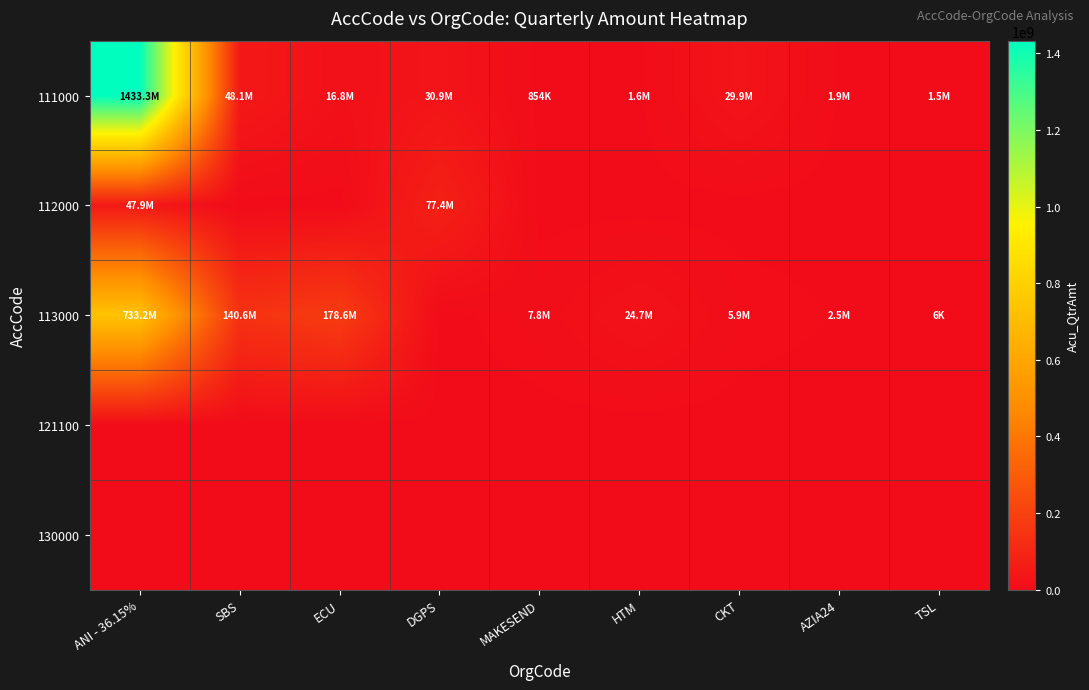

Reading left to right, what are all the values shown in this chart?

111000: ANI - 36.15%=1433344139.0	SBS=48074624.9	ECU=16837500.4	DGPS=30907360.8	MAKESEND=854098.6	HTM=1578173.8	CKT=29850762.0	AZIA24=1894551.0	TSL=1454966.1
112000: ANI - 36.15%=47943158.7	SBS=0.0	ECU=0.0	DGPS=77416687.7	MAKESEND=0.0	HTM=0.0	CKT=0.0	AZIA24=0.0	TSL=0.0
113000: ANI - 36.15%=733223610.5	SBS=140621105.3	ECU=178644162.7	DGPS=0.0	MAKESEND=7825676.0	HTM=24656150.3	CKT=5907114.3	AZIA24=2467145.2	TSL=5740.4
121100: ANI - 36.15%=0.0	SBS=0.0	ECU=0.0	DGPS=0.0	MAKESEND=0.0	HTM=0.0	CKT=0.0	AZIA24=0.0	TSL=0.0
130000: ANI - 36.15%=0.0	SBS=0.0	ECU=0.0	DGPS=0.0	MAKESEND=0.0	HTM=0.0	CKT=0.0	AZIA24=0.0	TSL=0.0